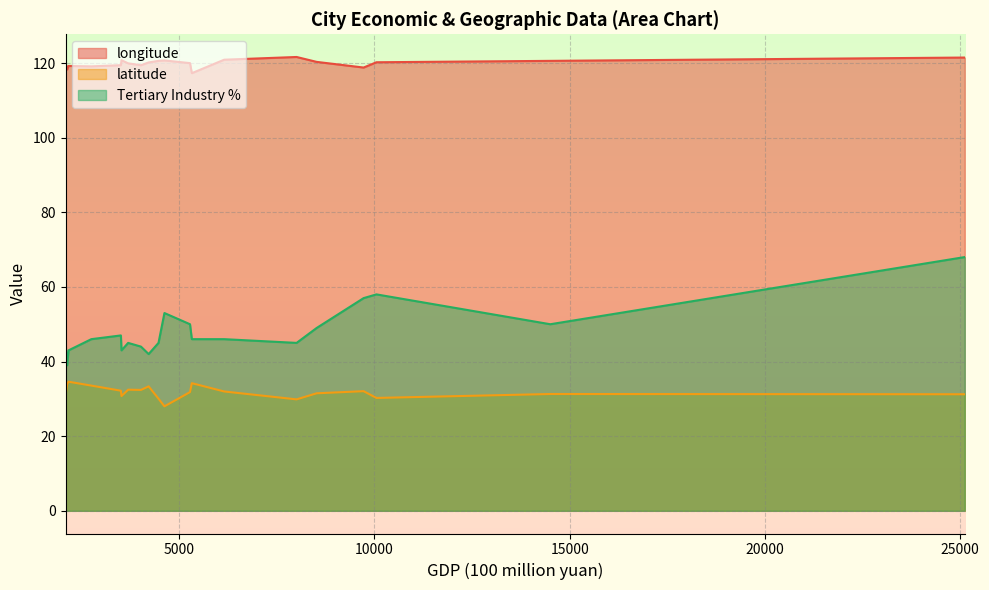

Which series has the widest spread of values?

Tertiary Industry %